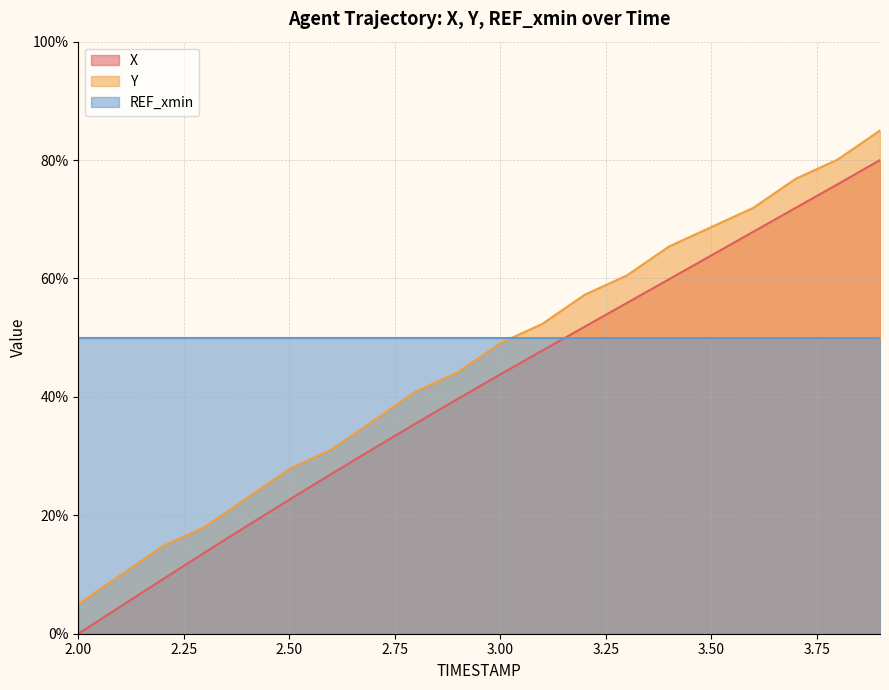

At which label does Y reach its minimum?

2.00